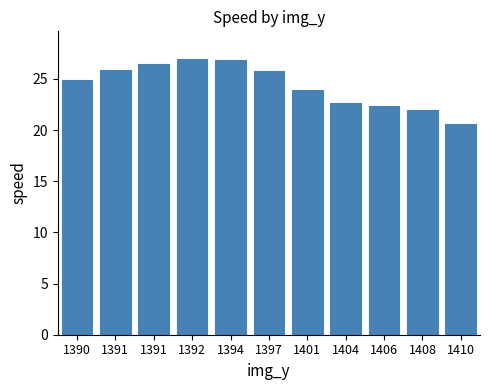

What is the minimum value shown in the chart?

20.6